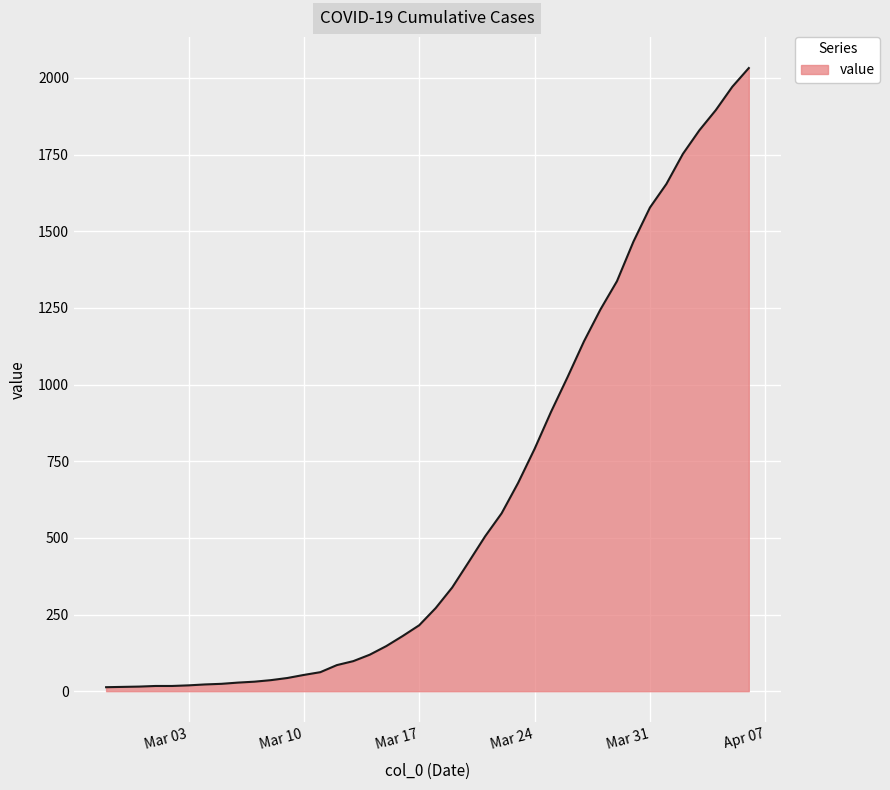

What is the difference between the maximum and minimum values?

2019